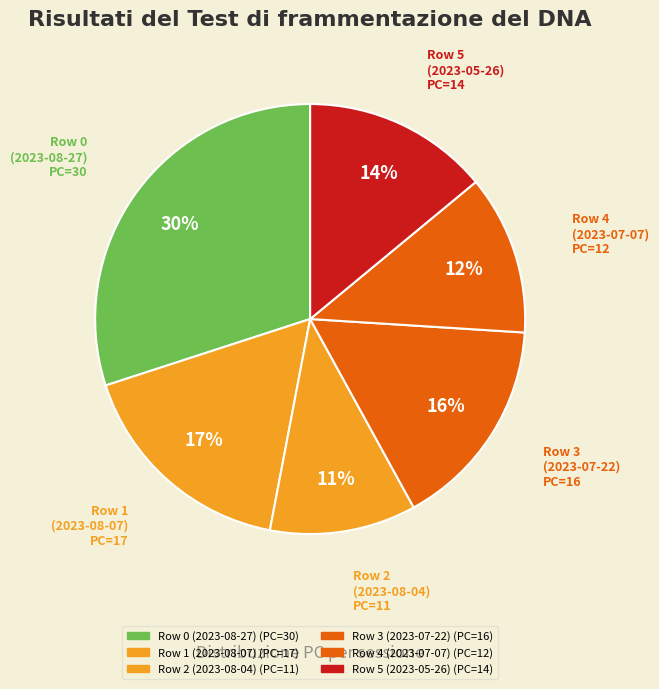

Count the number of slices in the pie.

6